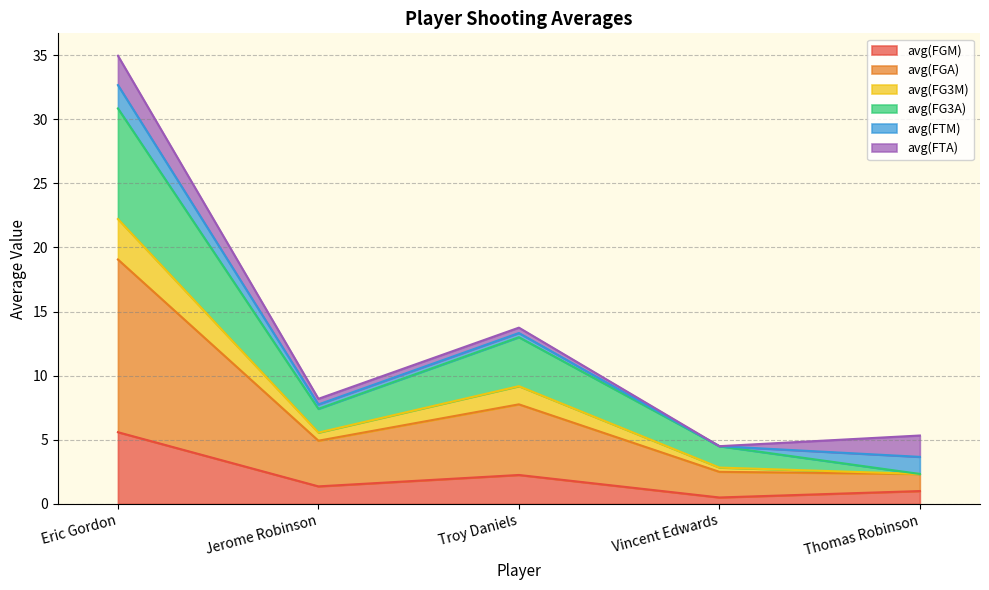

Is it true that avg(FGM) equals 1.4 at Jerome Robinson?

True